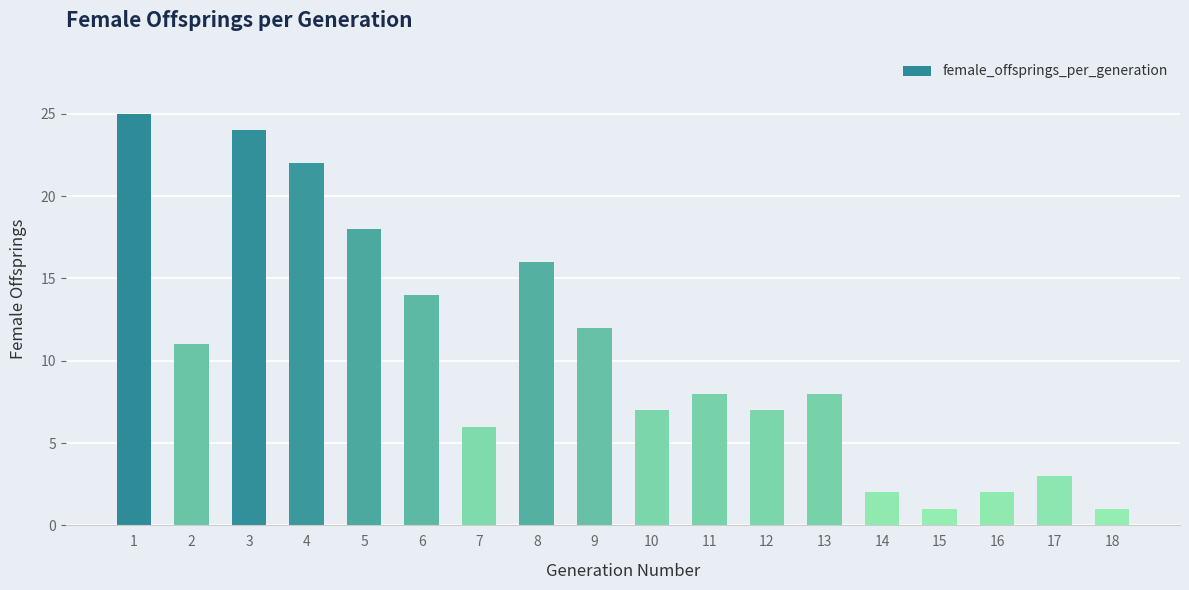

Reading left to right, what are all the values shown in this chart?

1=25	2=11	3=24	4=22	5=18	6=14	7=6	8=16	9=12	10=7	11=8	12=7	13=8	14=2	15=1	16=2	17=3	18=1